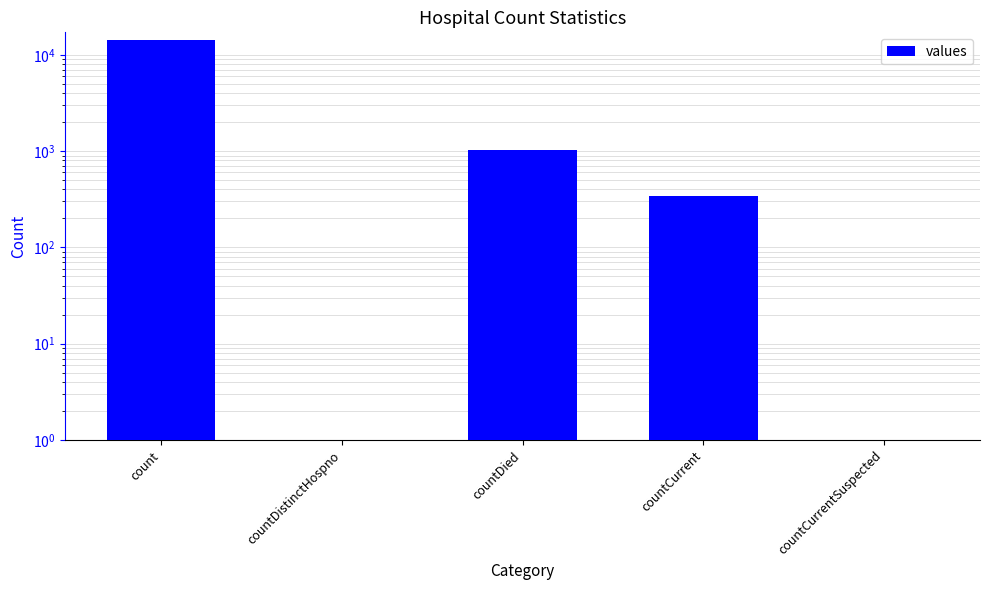

Which category has the lowest value across all series?

countDistinctHospno